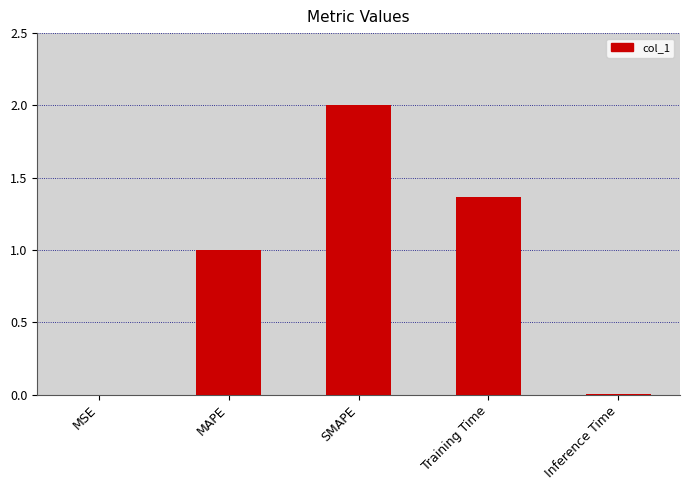

The value at MSE is 0.0. True or false?

True